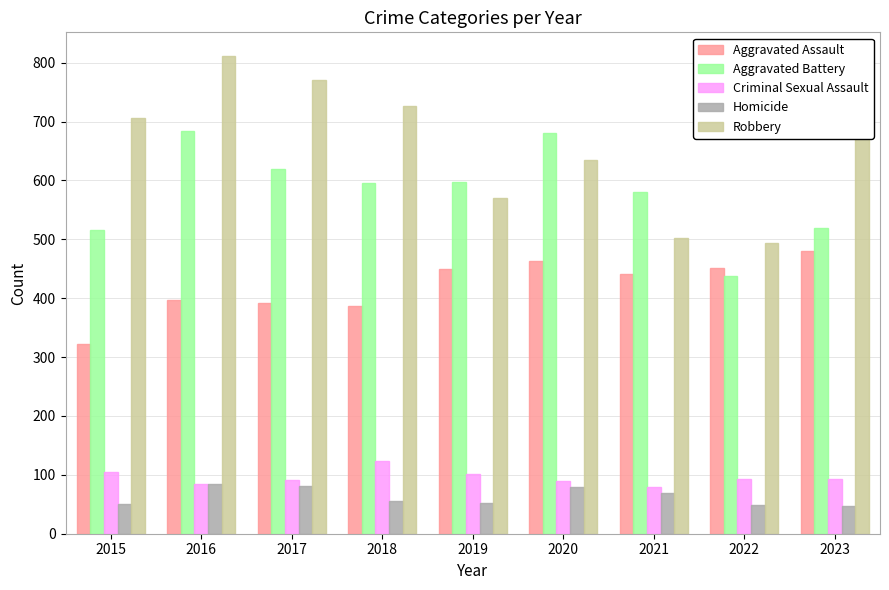

List the series in order of their peak value, highest first.

Robbery, Aggravated Battery, Aggravated Assault, Criminal Sexual Assault, Homicide